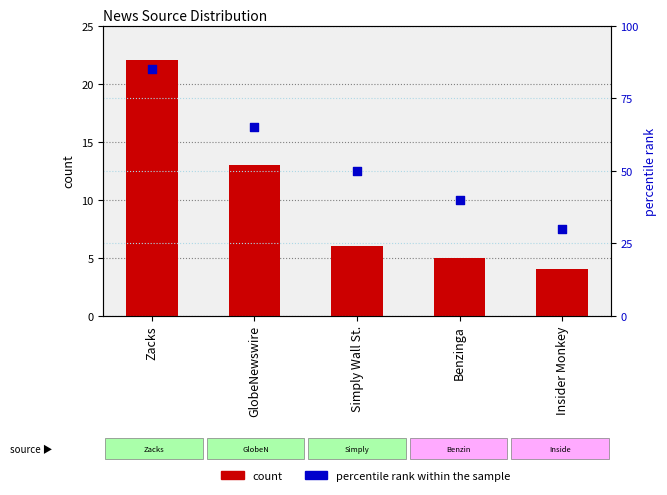

What is the total value across all series at Benzinga?

45